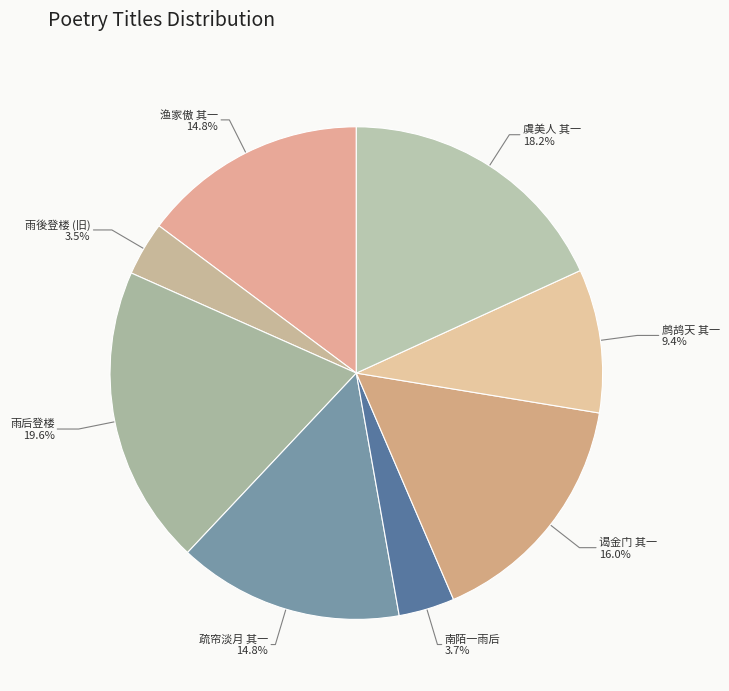

How many slices are in this pie chart?

8